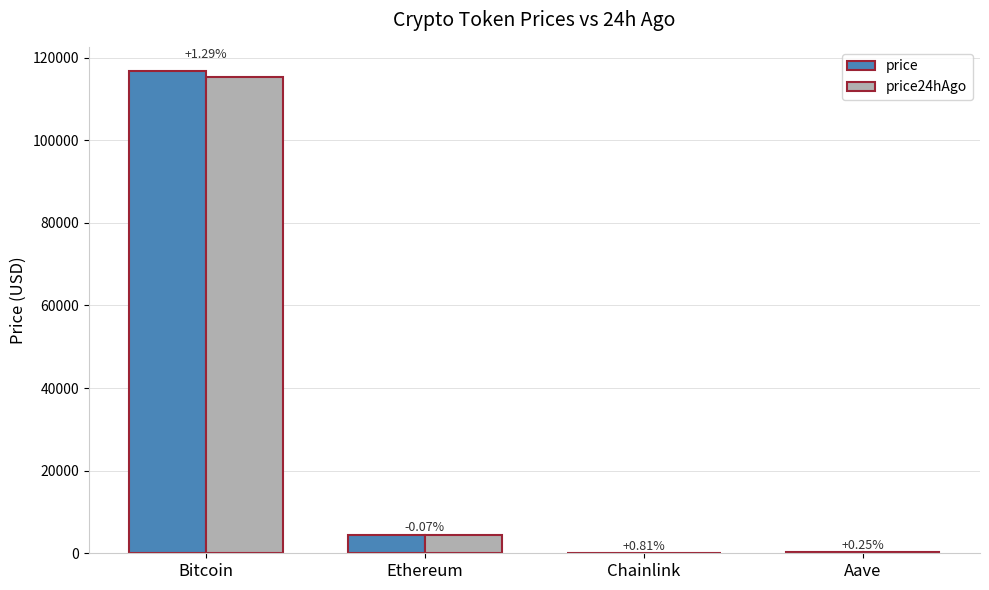

Rank the categories by price value from highest to lowest.

Bitcoin, Ethereum, Aave, Chainlink